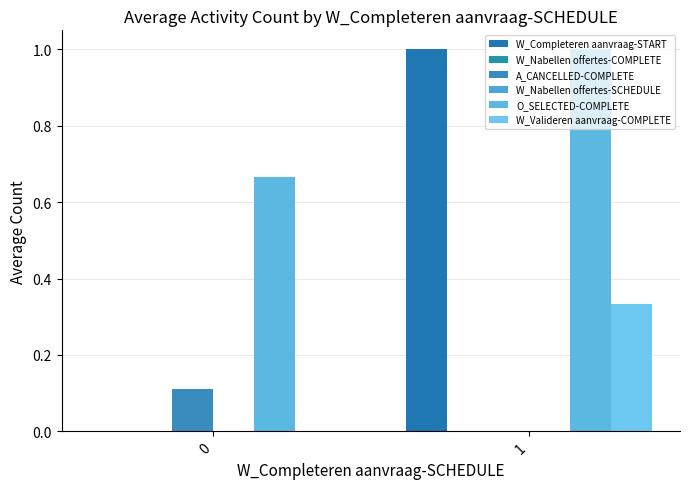

What is the total value across all series at 1?

2.3